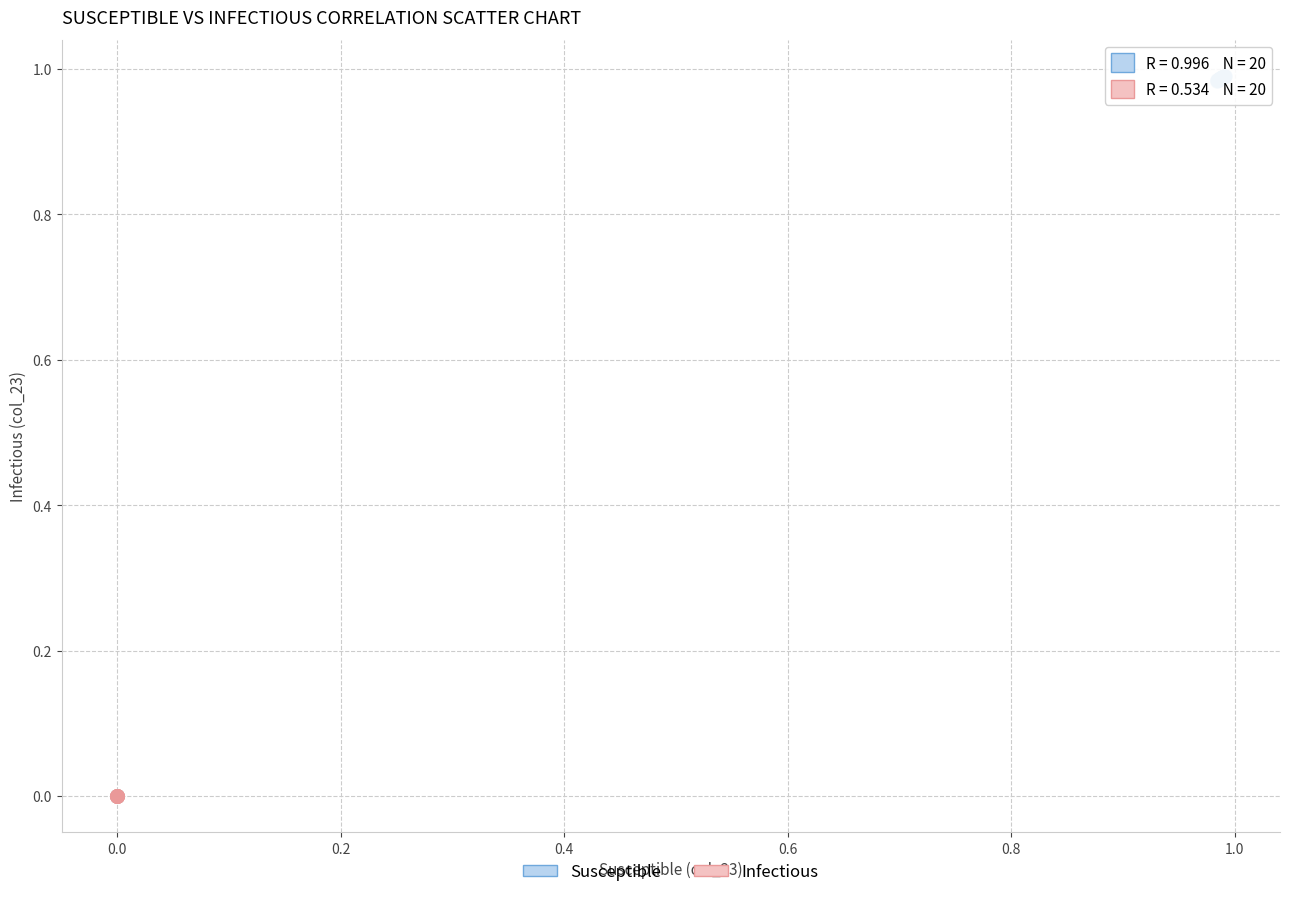

Which series contains the lowest Y value?

Infectious